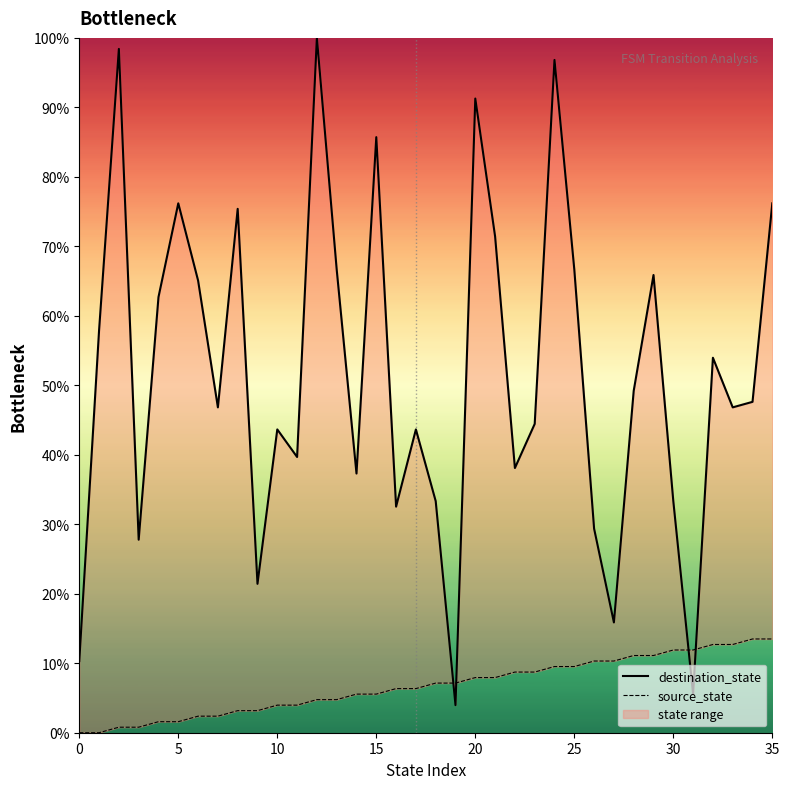

What is the spread (max minus min) of values at 29?

54.8